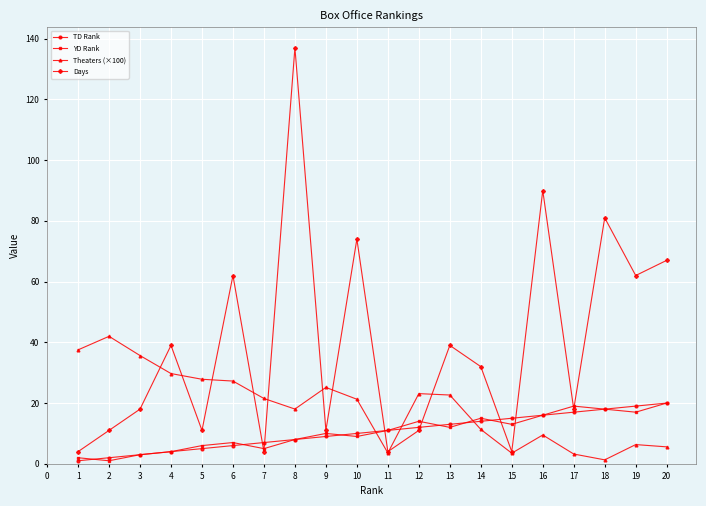

The value of YD Rank at 11 is 18.5. True or false?

False